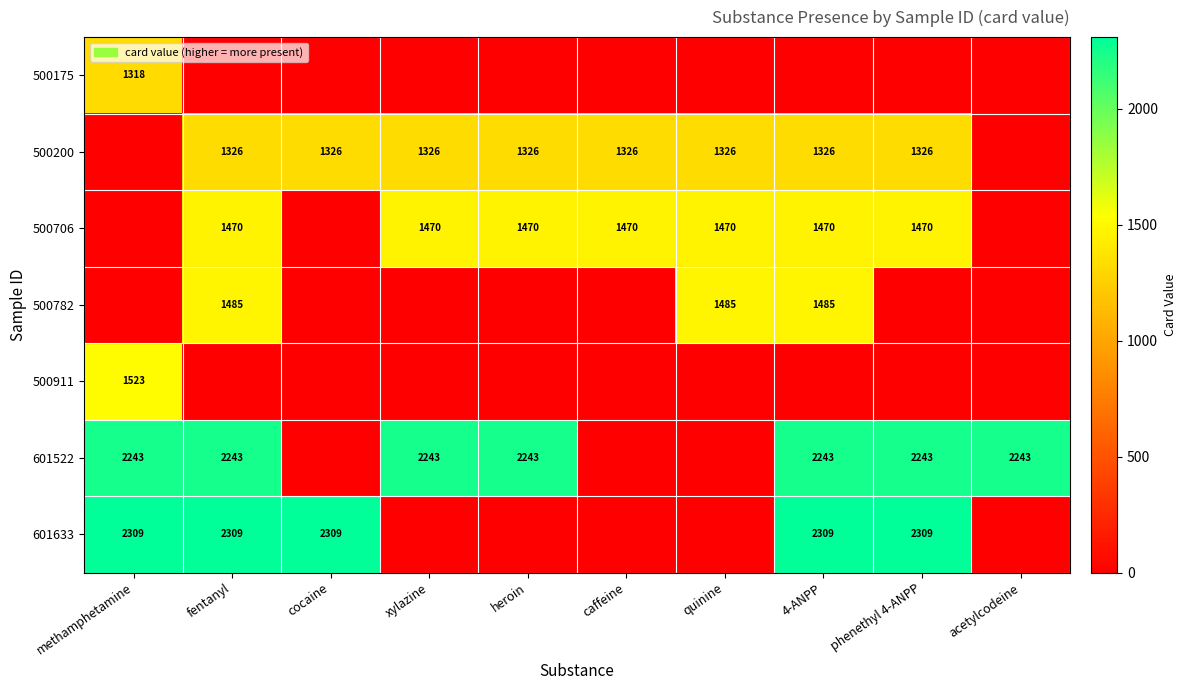

Is it true that 601633 equals 720 at fentanyl?

False